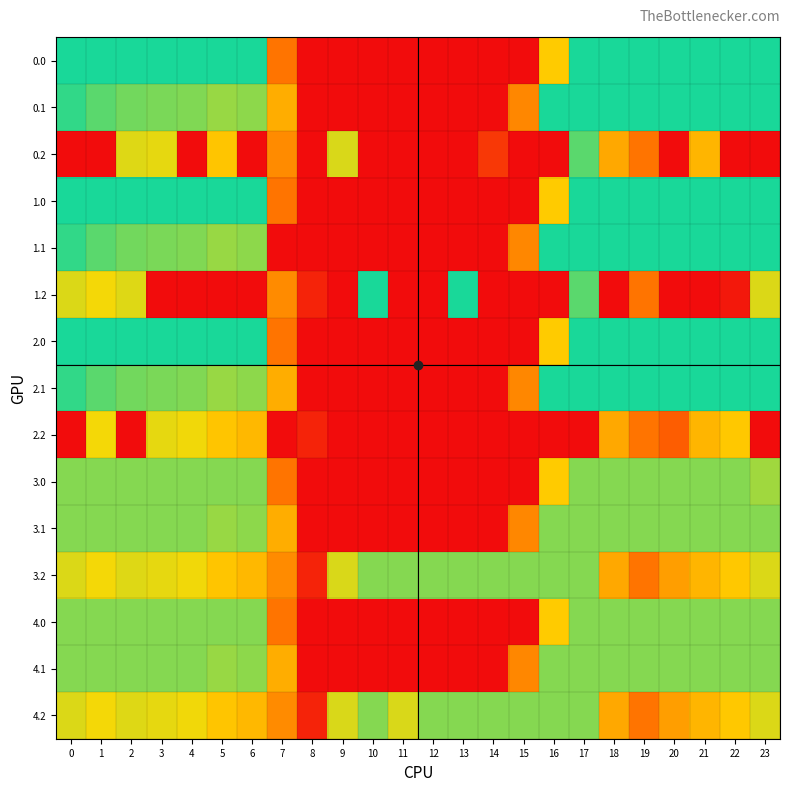

Reading right to left, transcribe all the data shown in this chart.

0.0: 23=400.0	22=400.0	21=400.0	20=400.0	19=400.0	18=400.0	17=400.0	16=250.9	15=0.0	14=0.0	13=0.0	12=0.0	11=0.0	10=0.0	9=0.0	8=0.0	7=150.1	6=400.0	5=400.0	4=400.0	3=400.0	2=400.0	1=400.0	0=400.0
0.1: 23=399.4	22=400.0	21=400.0	20=400.0	19=400.0	18=400.0	17=400.0	16=400.0	15=173.1	14=0.0	13=0.0	12=0.0	11=0.0	10=0.0	9=0.0	8=0.0	7=217.1	6=332.2	5=325.7	4=339.6	3=342.7	2=347.9	1=361.1	0=384.6
0.2: 23=0.0	22=0.0	21=226.4	20=0.0	19=151.0	18=210.0	17=362.4	16=0.0	15=0.0	14=66.0	13=0.0	12=0.0	11=0.0	10=0.0	9=288.5	8=0.0	7=176.6	6=0.0	5=245.0	4=0.0	3=281.0	2=285.5	1=0.0	0=0.0
1.0: 23=400.0	22=400.0	21=400.0	20=400.0	19=400.0	18=400.0	17=400.0	16=250.9	15=0.0	14=0.0	13=0.0	12=0.0	11=0.0	10=0.0	9=0.0	8=0.0	7=150.1	6=400.0	5=400.0	4=400.0	3=400.0	2=400.0	1=400.0	0=400.0
1.1: 23=399.4	22=400.0	21=400.0	20=400.0	19=400.0	18=400.0	17=400.0	16=400.0	15=173.1	14=0.0	13=0.0	12=0.0	11=0.0	10=0.0	9=0.0	8=0.0	7=0.0	6=332.2	5=325.7	4=339.6	3=342.7	2=347.9	1=361.1	0=384.6
1.2: 23=287.5	22=17.9	21=0.0	20=0.0	19=151.0	18=0.0	17=362.4	16=0.0	15=0.0	14=0.0	13=400.0	12=0.0	11=0.0	10=400.0	9=0.0	8=35.3	7=176.6	6=0.0	5=0.0	4=0.0	3=0.0	2=285.5	1=272.7	0=287.1
2.0: 23=400.0	22=400.0	21=400.0	20=400.0	19=400.0	18=400.0	17=400.0	16=250.9	15=0.0	14=0.0	13=0.0	12=0.0	11=0.0	10=0.0	9=0.0	8=0.0	7=150.1	6=400.0	5=400.0	4=400.0	3=400.0	2=400.0	1=400.0	0=400.0
2.1: 23=399.4	22=400.0	21=400.0	20=400.0	19=400.0	18=400.0	17=400.0	16=400.0	15=173.1	14=0.0	13=0.0	12=0.0	11=0.0	10=0.0	9=0.0	8=0.0	7=217.1	6=332.2	5=325.7	4=339.6	3=342.7	2=347.9	1=361.1	0=384.6
2.2: 23=0.0	22=247.4	21=226.4	20=120.4	19=151.0	18=210.0	17=0.0	16=0.0	15=0.0	14=0.0	13=0.0	12=0.0	11=0.0	10=0.0	9=0.0	8=35.3	7=0.0	6=228.8	5=245.0	4=274.4	3=281.0	2=0.0	1=272.7	0=0.0
3.0: 23=321.7	22=336.0	21=336.0	20=336.0	19=336.0	18=336.0	17=336.0	16=250.9	15=0.0	14=0.0	13=0.0	12=0.0	11=0.0	10=0.0	9=0.0	8=0.0	7=150.1	6=336.0	5=336.0	4=336.0	3=336.0	2=336.0	1=336.0	0=336.0
3.1: 23=336.0	22=336.0	21=336.0	20=336.0	19=336.0	18=336.0	17=336.0	16=336.0	15=173.1	14=0.0	13=0.0	12=0.0	11=0.0	10=0.0	9=0.0	8=0.0	7=217.1	6=332.2	5=325.7	4=336.0	3=336.0	2=336.0	1=336.0	0=336.0
3.2: 23=287.5	22=247.4	21=226.4	20=199.2	19=151.0	18=210.0	17=336.0	16=336.0	15=336.0	14=336.0	13=336.0	12=336.0	11=336.0	10=336.0	9=288.5	8=35.3	7=176.6	6=228.8	5=245.0	4=274.4	3=281.0	2=285.5	1=272.7	0=287.1
4.0: 23=336.0	22=336.0	21=336.0	20=336.0	19=336.0	18=336.0	17=336.0	16=250.9	15=0.0	14=0.0	13=0.0	12=0.0	11=0.0	10=0.0	9=0.0	8=0.0	7=150.1	6=336.0	5=336.0	4=336.0	3=336.0	2=336.0	1=336.0	0=336.0
4.1: 23=336.0	22=336.0	21=336.0	20=336.0	19=336.0	18=336.0	17=336.0	16=336.0	15=173.1	14=0.0	13=0.0	12=0.0	11=0.0	10=0.0	9=0.0	8=0.0	7=217.1	6=332.2	5=325.7	4=336.0	3=336.0	2=336.0	1=336.0	0=336.0
4.2: 23=287.5	22=247.4	21=226.4	20=199.2	19=151.0	18=210.0	17=336.0	16=336.0	15=336.0	14=336.0	13=336.0	12=336.0	11=288.6	10=336.0	9=288.5	8=35.3	7=176.6	6=228.8	5=245.0	4=274.4	3=281.0	2=285.5	1=272.7	0=287.1